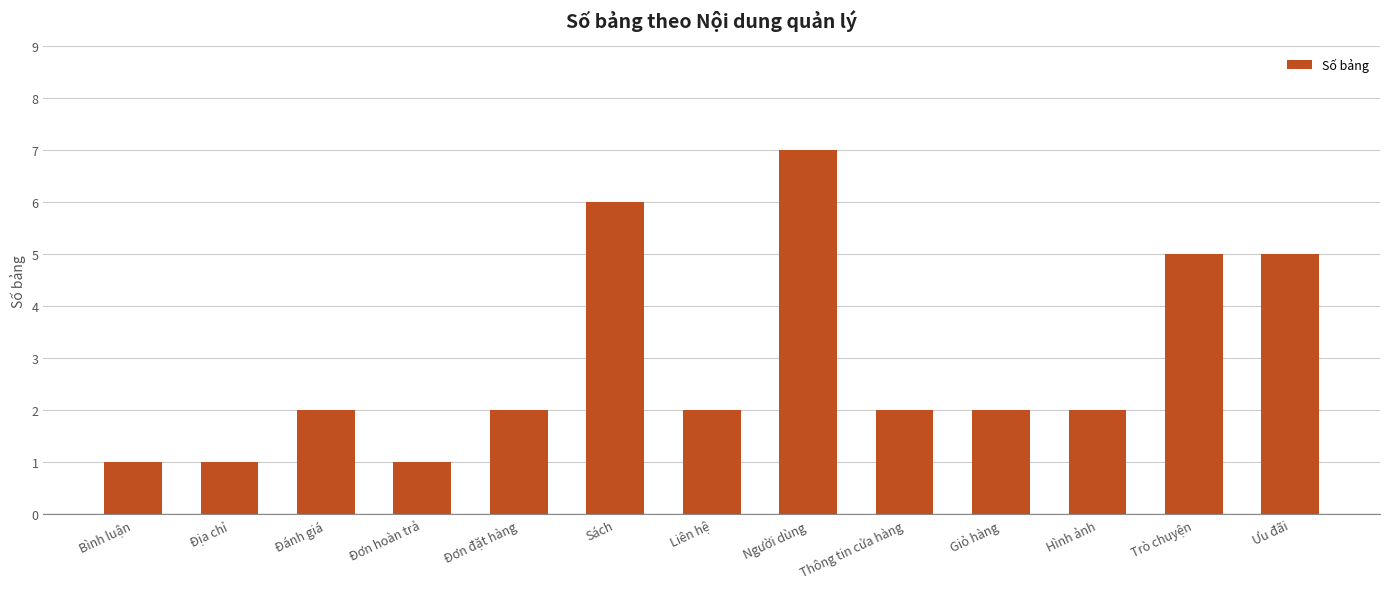

How many distinct data groups are displayed?

1